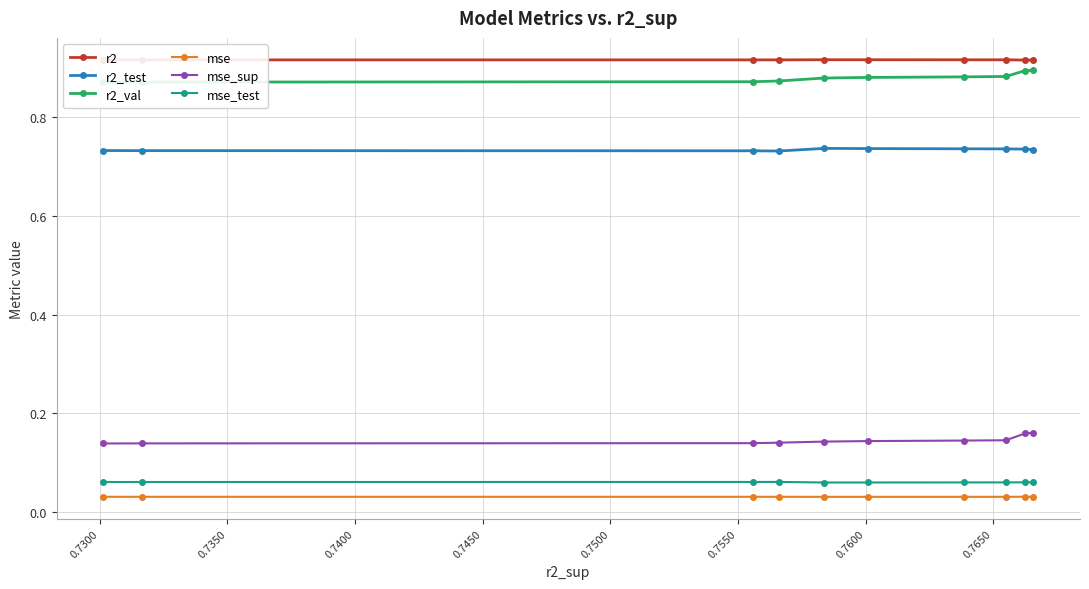

How many mse_sup values are between 0 and 1?

10